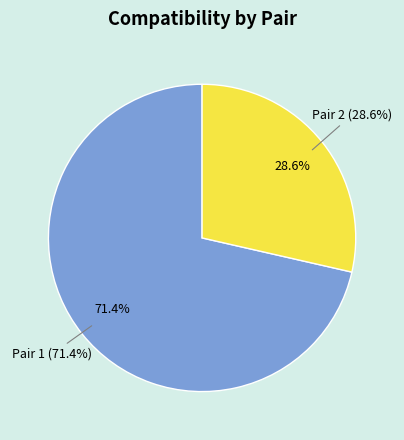

Approximately how many times larger is the value at Pair 2 compared to Pair 1?

0.4